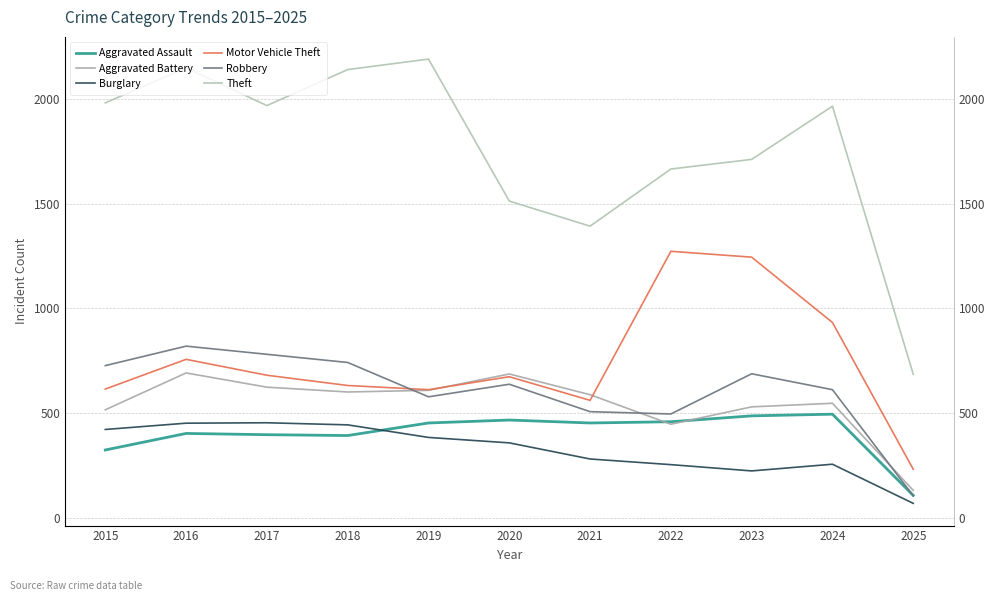

What is the value of the Burglary point at the 9th from the left?

223